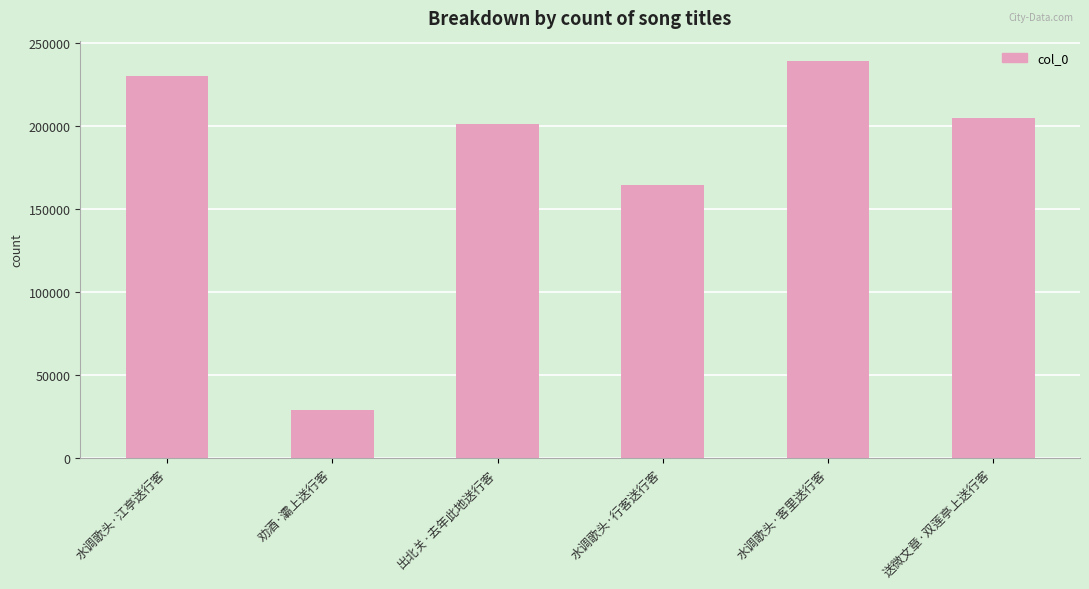

List the labels in order of value, largest first.

水调歌头·客里送行客, 水调歌头·江亭送行客, 送微文章·双莲亭上送行客, 出北关·去年此地送行客, 水调歌头·行客送行客, 劝酒·灞上送行客